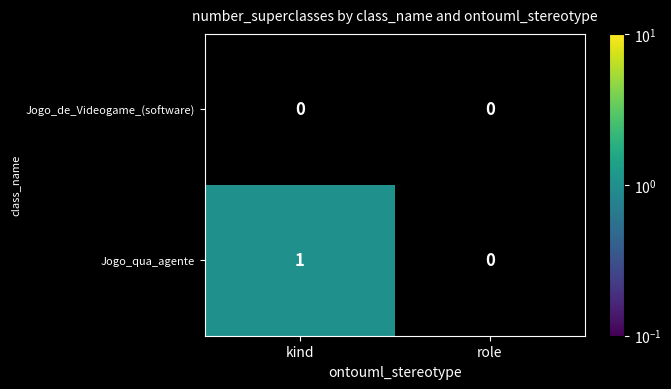

Which series has the widest spread of values?

Jogo_qua_agente